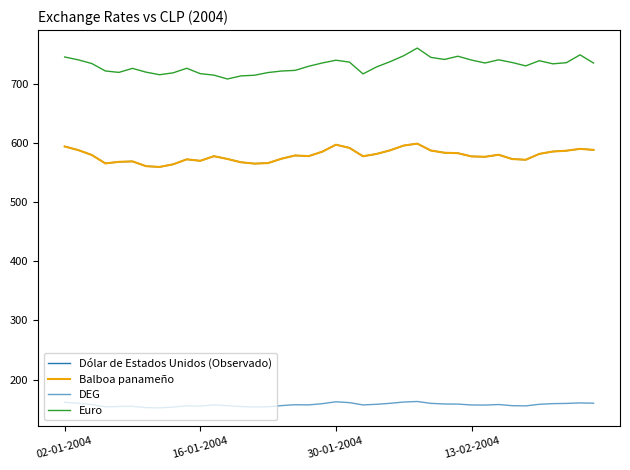

Does the chart display data point markers on the line(s)?

No